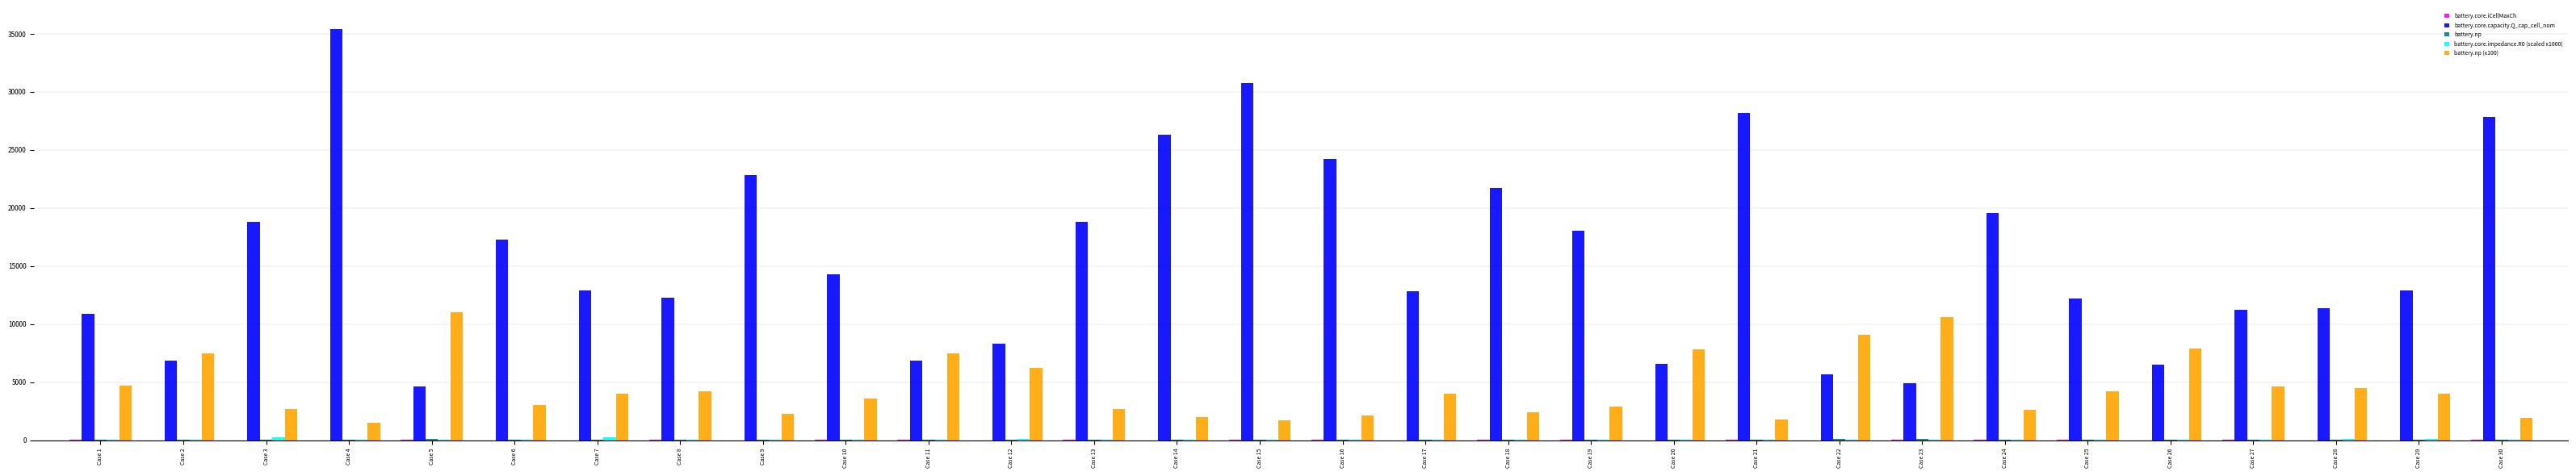

The value of battery.core.capacity.Q_cap_cell_nom at Case 21 is 28215.0. True or false?

True